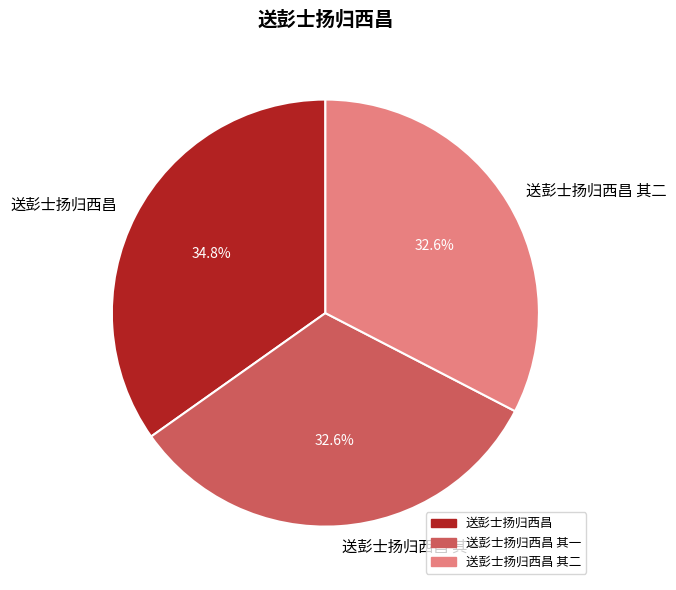

Does 送彭士扬归西昌 其二 represent more than half of the total?

No